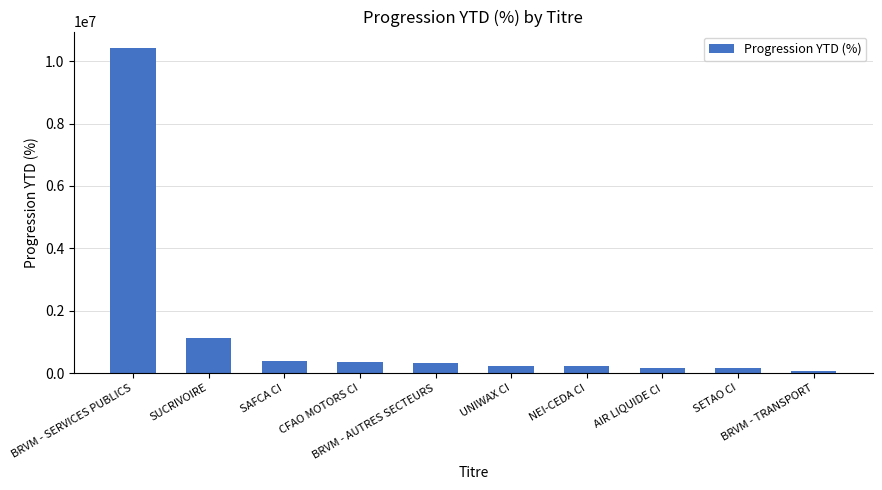

What is the average value?

1347518.5